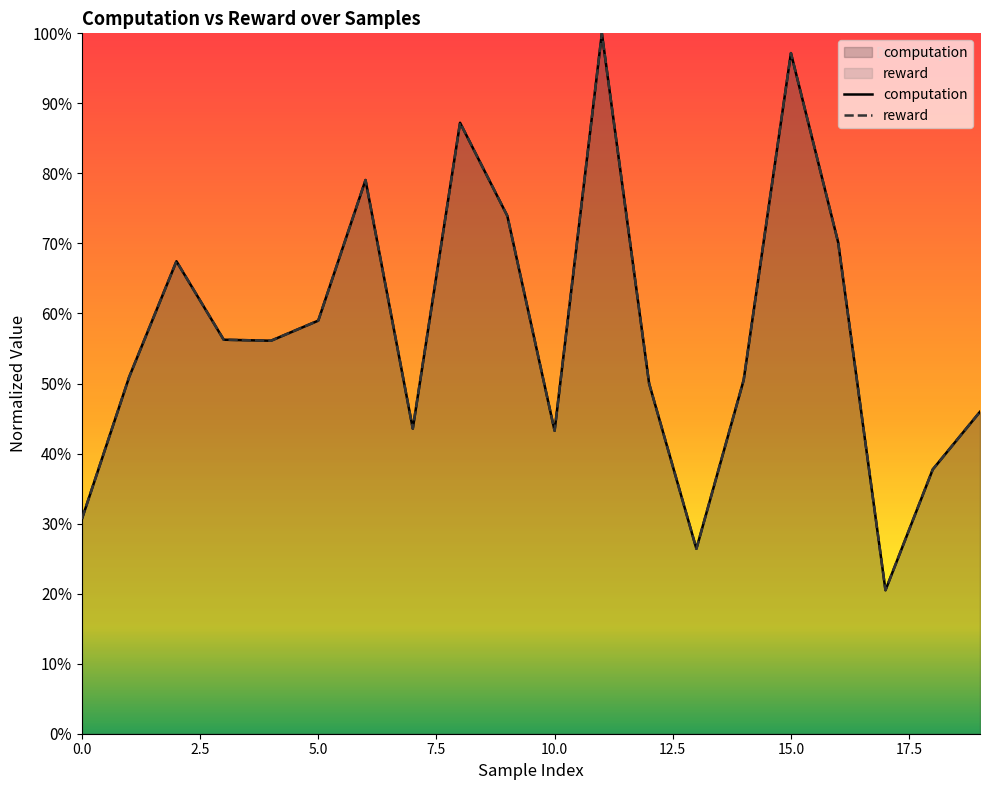

What is the approximate value of reward at 7?

0.4